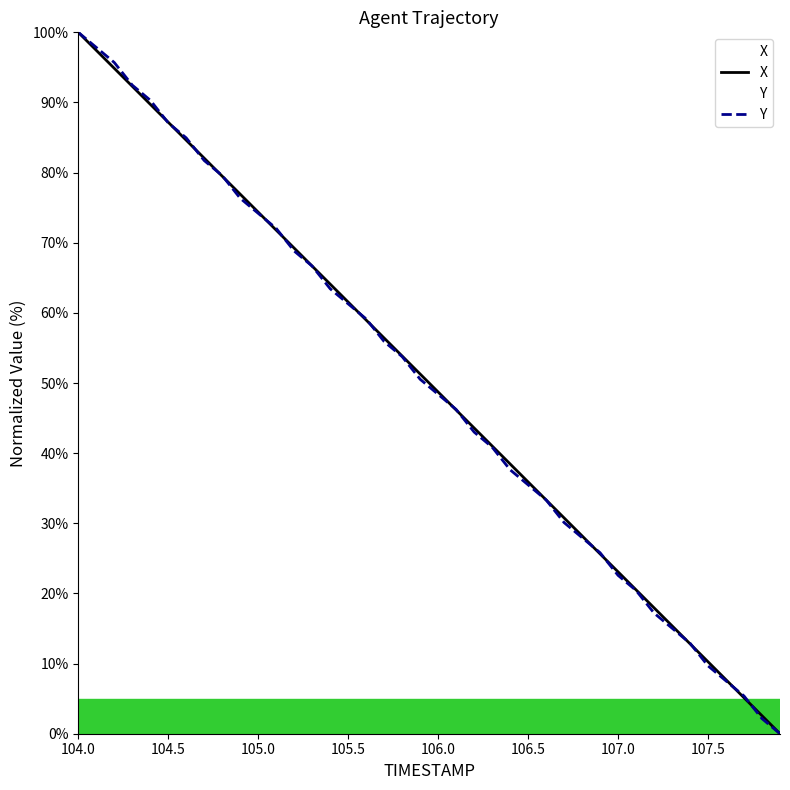

At which category is the sum across all series the highest?

104.0